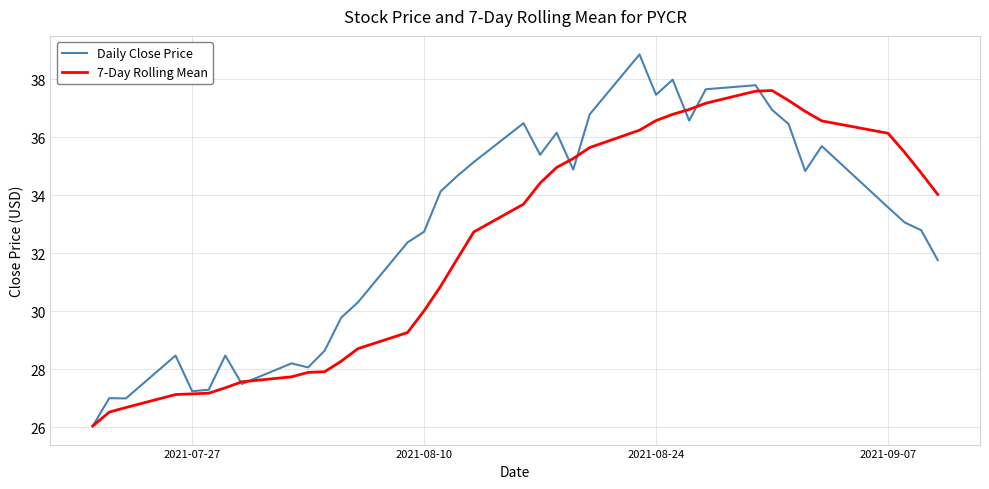

Which series has the widest spread of values?

Daily Close Price